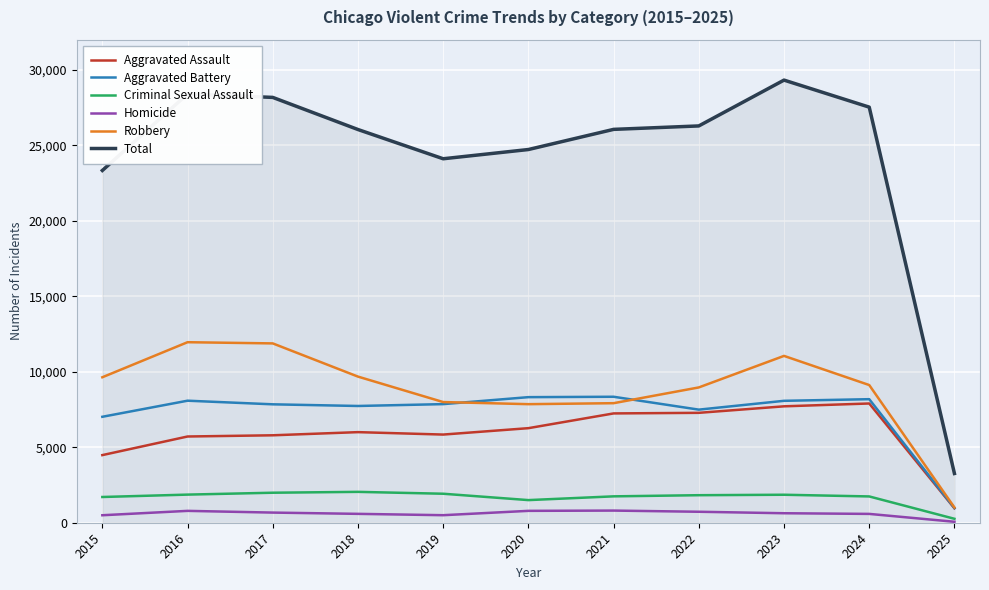

True or false: Aggravated Battery and Total cross at least once.

False